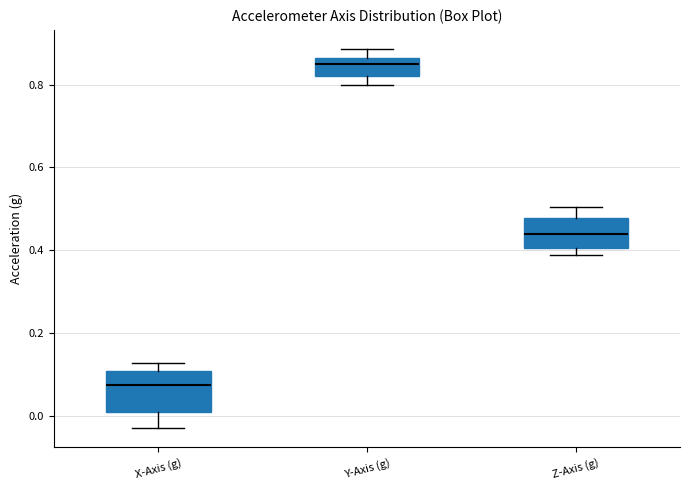

Where is the lower edge of the box for Z-Axis (g) on the y-axis? The values are not printed on the chart, so give them approximately, as read against the axis.

0.40